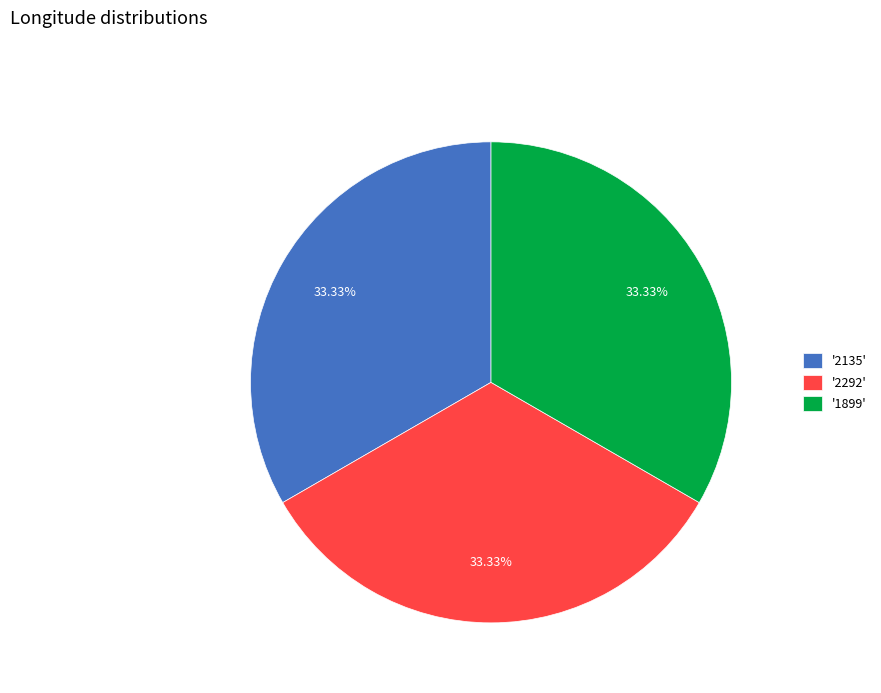

Approximately how many times larger is the value at '2292' compared to '1899'?

1.0